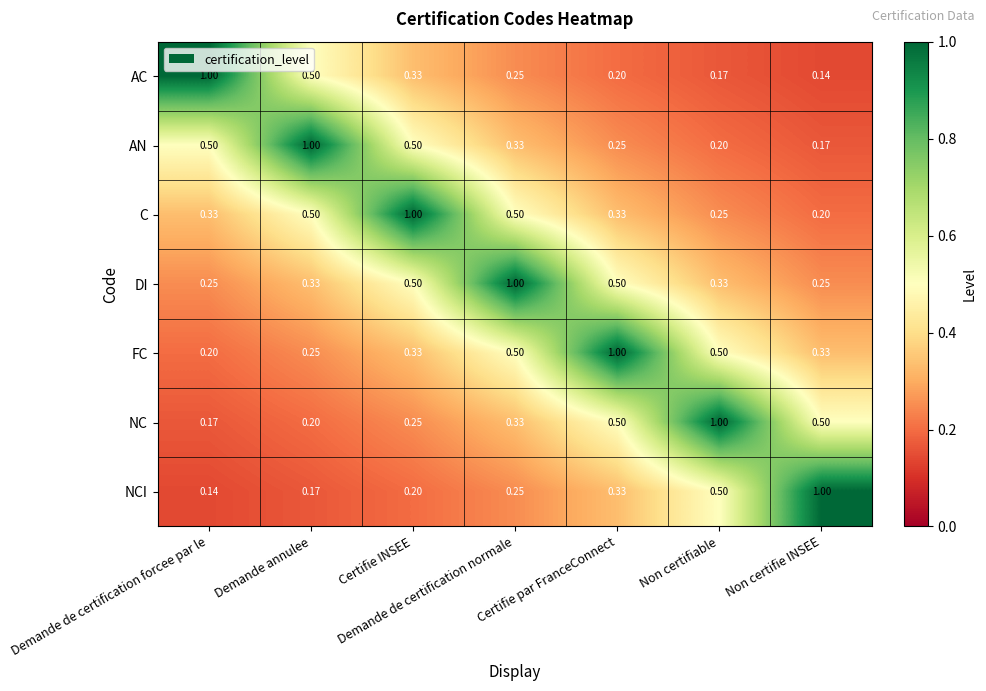

Where is AC nearest to the value 0?

Non certifie INSEE